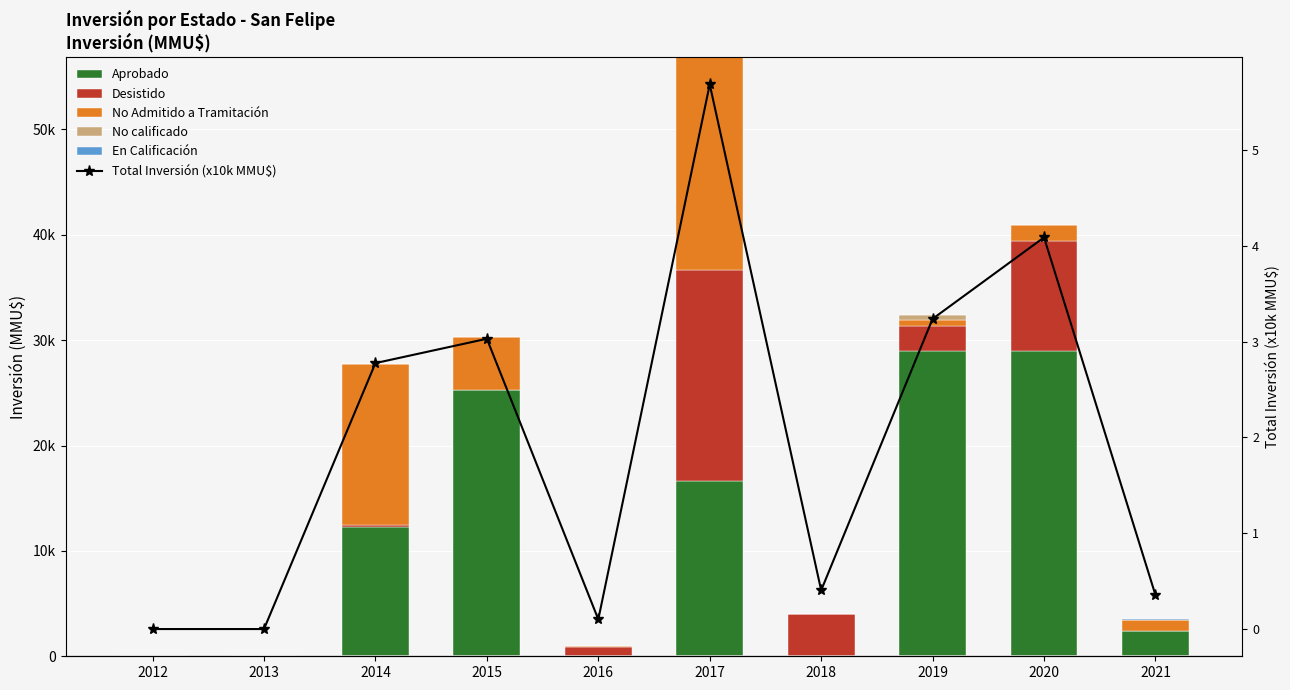

What is the difference between the maximum and second lowest values in the No Admitido a Tramitación series?

20161.0